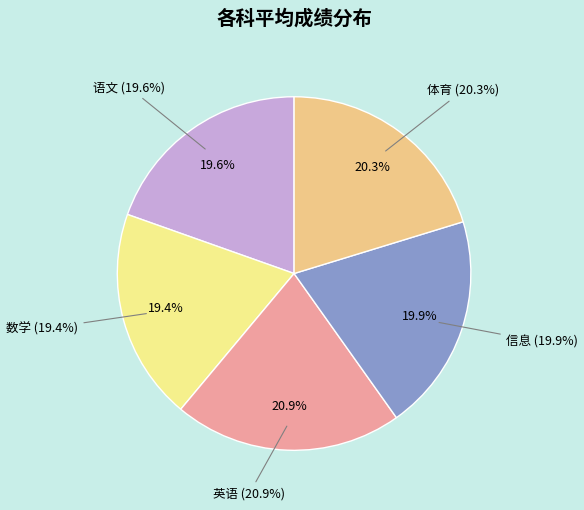

Combined, do 英语 and 语文 account for over 50%?

No